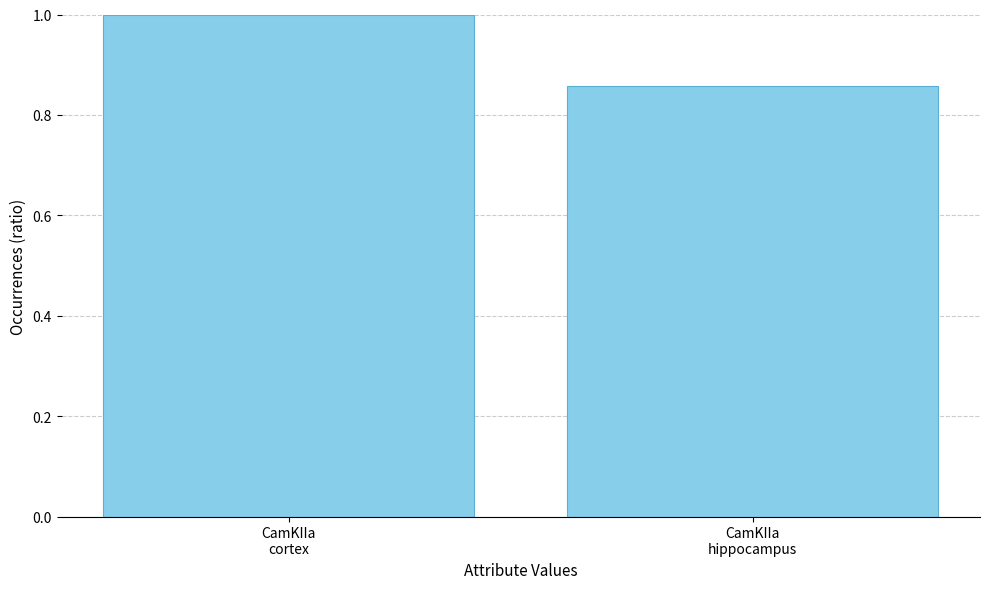

What is the sum of all values?

1.9